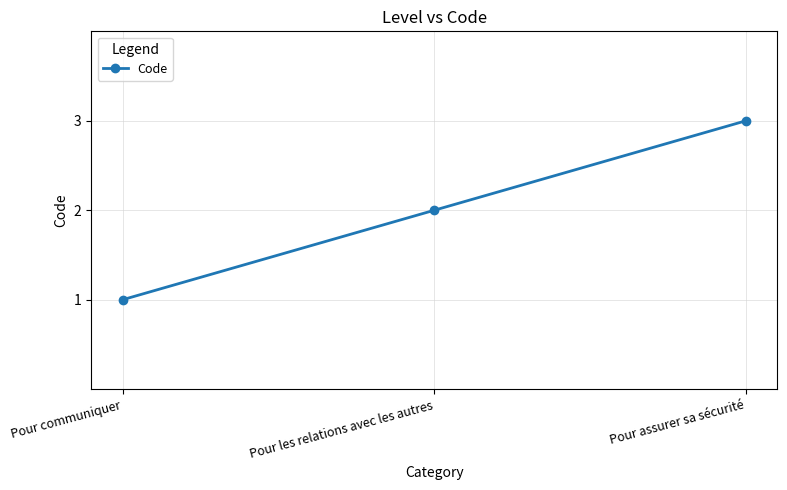

What is the difference between the maximum and minimum values?

2